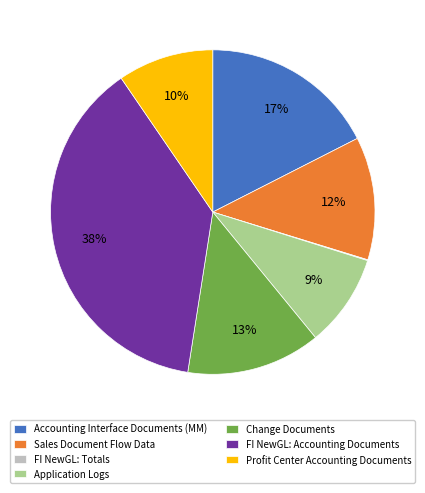

What percentage is the Profit Center Accounting Documents slice, to the nearest percent?

10%